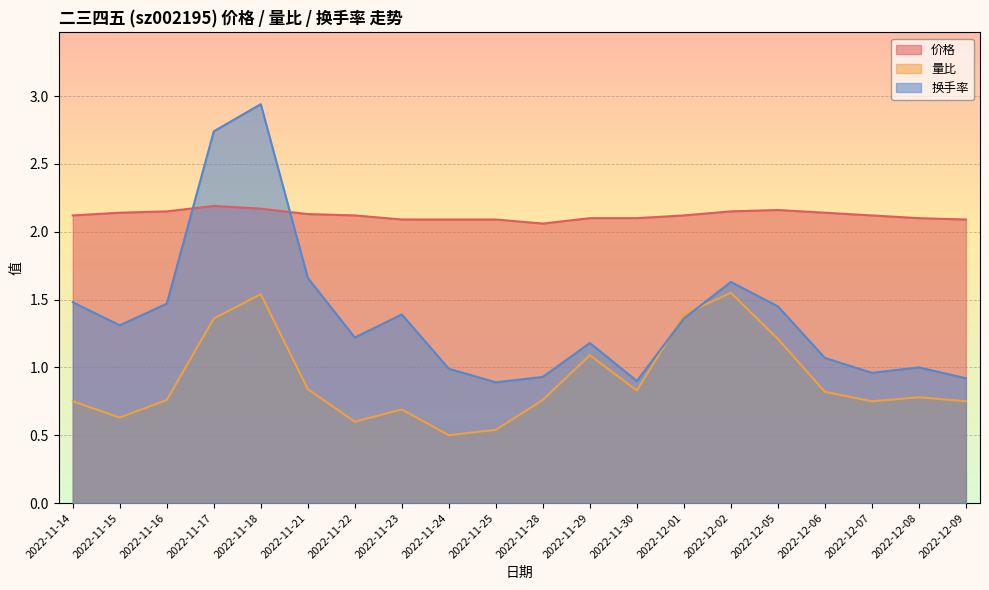

True or false: 量比 and 换手率 intersect in this chart.

True